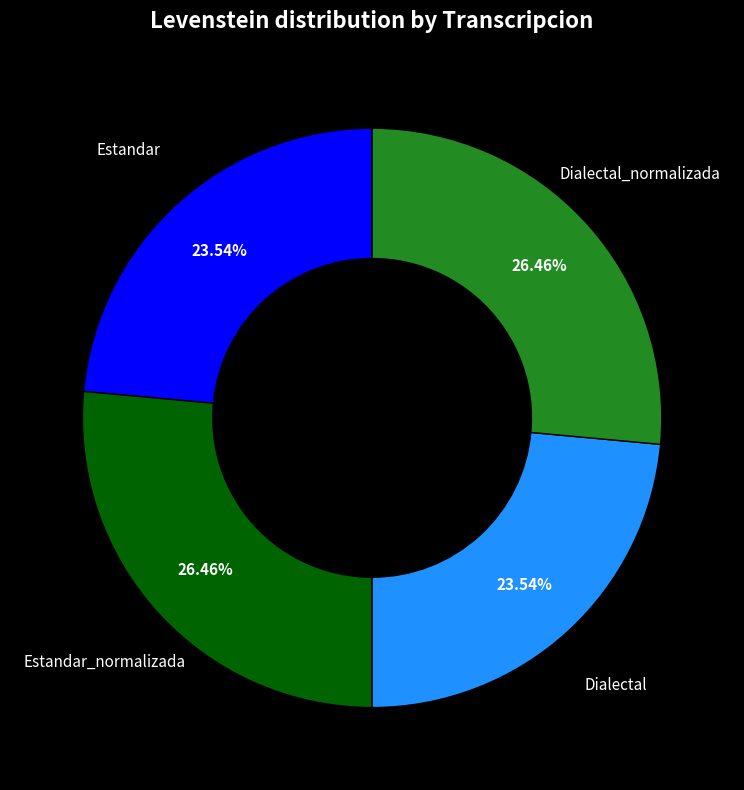

True or false: Estandar accounts for 24% of the total.

True